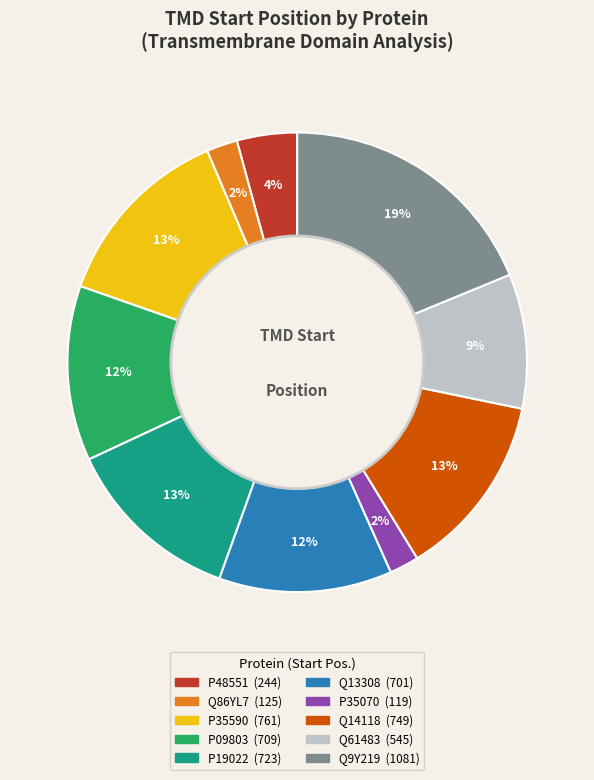

Which category has the biggest portion of the pie?

Q9Y219